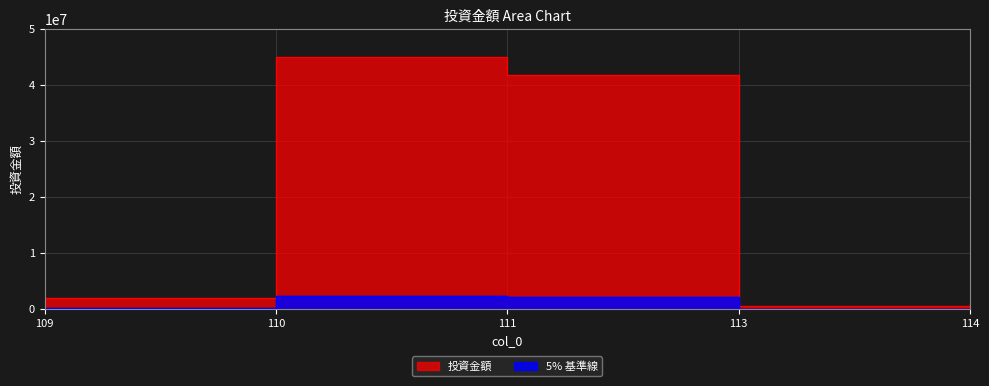

What is the difference between the values at 109 and 111?

39700000